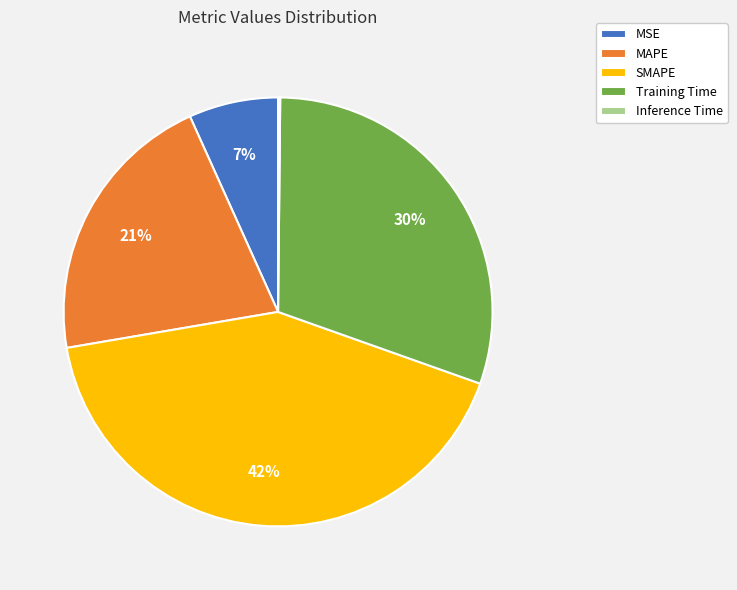

To the nearest percent, what is the difference between the largest and smallest slice percentages?

42%